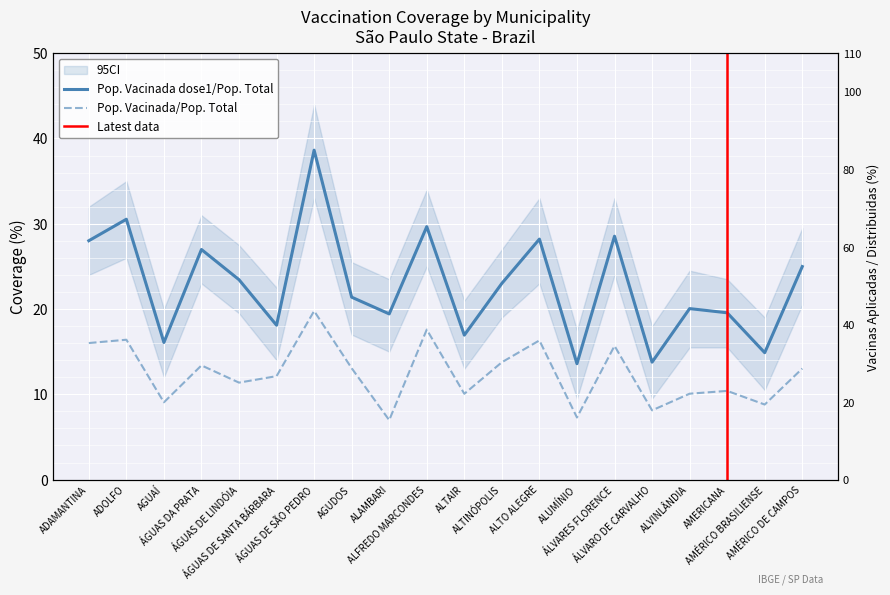

At which category does População Vacinada dose1/População Total reach its first local valley?

AGUAÍ